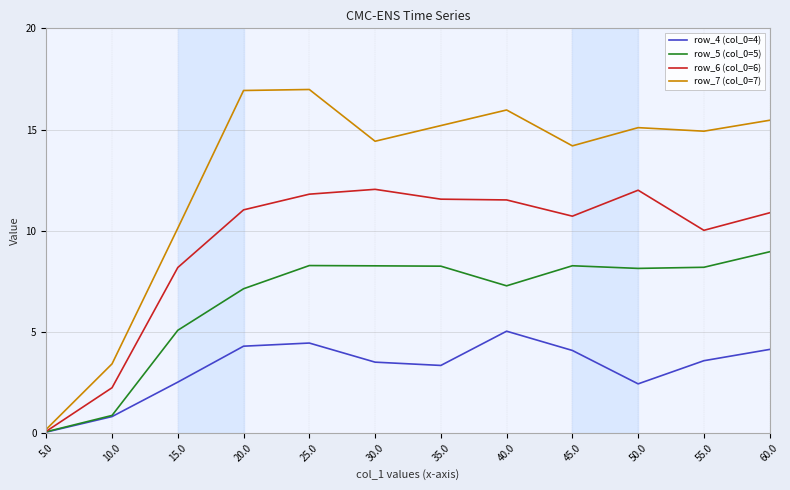

Which series has the largest range (max minus min)?

row_7 (col_0=7)